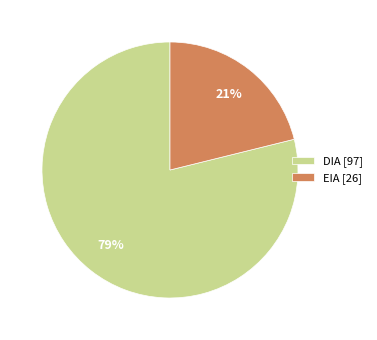

The DIA slice represents 64% of the pie. True or false?

False